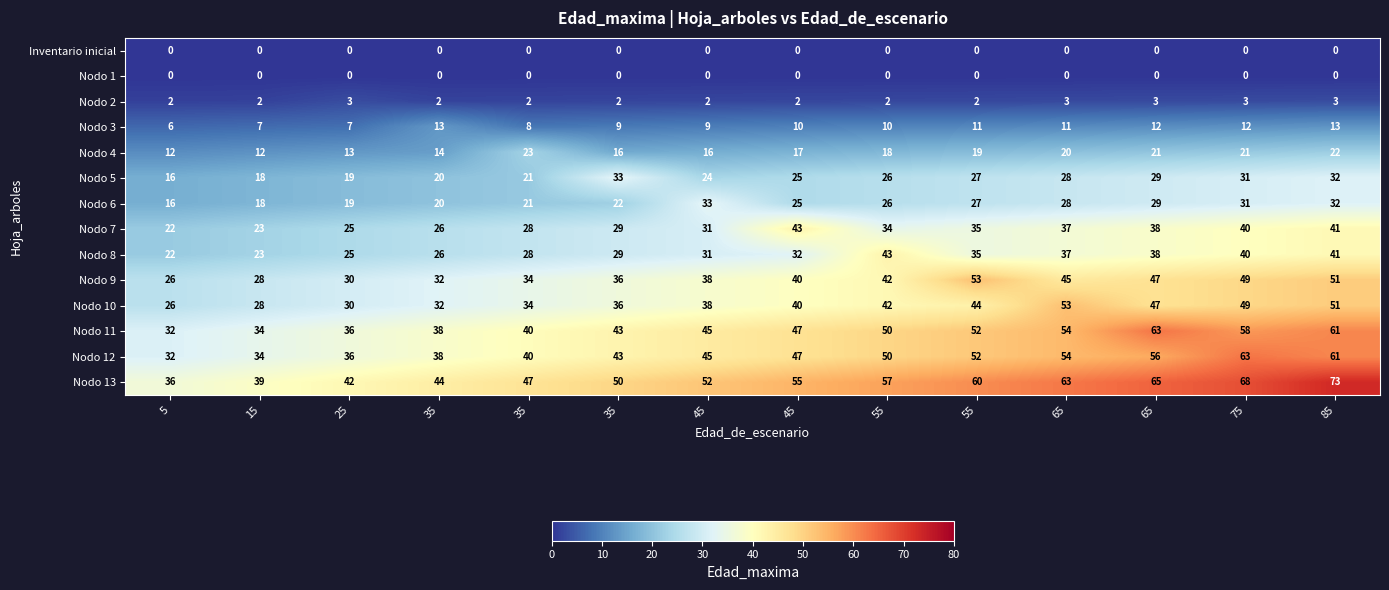

Reading right to left, transcribe all the data shown in this chart.

Inventario inicial: 85=0.0	75=0.0	65=0.0	65=0.0	55=0.0	55=0.0	45=0.0	45=0.0	35=0.0	35=0.0	35=0.0	25=0.0	15=0.0	5=0.0
Nodo 1: 85=0.0	75=0.0	65=0.0	65=0.0	55=0.0	55=0.0	45=0.0	45=0.0	35=0.0	35=0.0	35=0.0	25=0.0	15=0.0	5=0.0
Nodo 2: 85=3.0	75=3.0	65=3.0	65=3.0	55=2.0	55=2.0	45=2.0	45=2.0	35=2.0	35=2.0	35=2.0	25=3.0	15=2.0	5=2.0
Nodo 3: 85=13.0	75=12.0	65=12.0	65=11.0	55=11.0	55=10.0	45=10.0	45=9.0	35=9.0	35=8.0	35=13.0	25=7.0	15=7.0	5=6.0
Nodo 4: 85=22.0	75=21.0	65=21.0	65=20.0	55=19.0	55=18.0	45=17.0	45=16.0	35=16.0	35=23.0	35=14.0	25=13.0	15=12.0	5=12.0
Nodo 5: 85=32.0	75=31.0	65=29.0	65=28.0	55=27.0	55=26.0	45=25.0	45=24.0	35=33.0	35=21.0	35=20.0	25=19.0	15=18.0	5=16.0
Nodo 6: 85=32.0	75=31.0	65=29.0	65=28.0	55=27.0	55=26.0	45=25.0	45=33.0	35=22.0	35=21.0	35=20.0	25=19.0	15=18.0	5=16.0
Nodo 7: 85=41.0	75=40.0	65=38.0	65=37.0	55=35.0	55=34.0	45=43.0	45=31.0	35=29.0	35=28.0	35=26.0	25=25.0	15=23.0	5=22.0
Nodo 8: 85=41.0	75=40.0	65=38.0	65=37.0	55=35.0	55=43.0	45=32.0	45=31.0	35=29.0	35=28.0	35=26.0	25=25.0	15=23.0	5=22.0
Nodo 9: 85=51.0	75=49.0	65=47.0	65=45.0	55=53.0	55=42.0	45=40.0	45=38.0	35=36.0	35=34.0	35=32.0	25=30.0	15=28.0	5=26.0
Nodo 10: 85=51.0	75=49.0	65=47.0	65=53.0	55=44.0	55=42.0	45=40.0	45=38.0	35=36.0	35=34.0	35=32.0	25=30.0	15=28.0	5=26.0
Nodo 11: 85=61.0	75=58.0	65=63.0	65=54.0	55=52.0	55=50.0	45=47.0	45=45.0	35=43.0	35=40.0	35=38.0	25=36.0	15=34.0	5=32.0
Nodo 12: 85=61.0	75=63.0	65=56.0	65=54.0	55=52.0	55=50.0	45=47.0	45=45.0	35=43.0	35=40.0	35=38.0	25=36.0	15=34.0	5=32.0
Nodo 13: 85=73.0	75=68.0	65=65.0	65=63.0	55=60.0	55=57.0	45=55.0	45=52.0	35=50.0	35=47.0	35=44.0	25=42.0	15=39.0	5=36.0